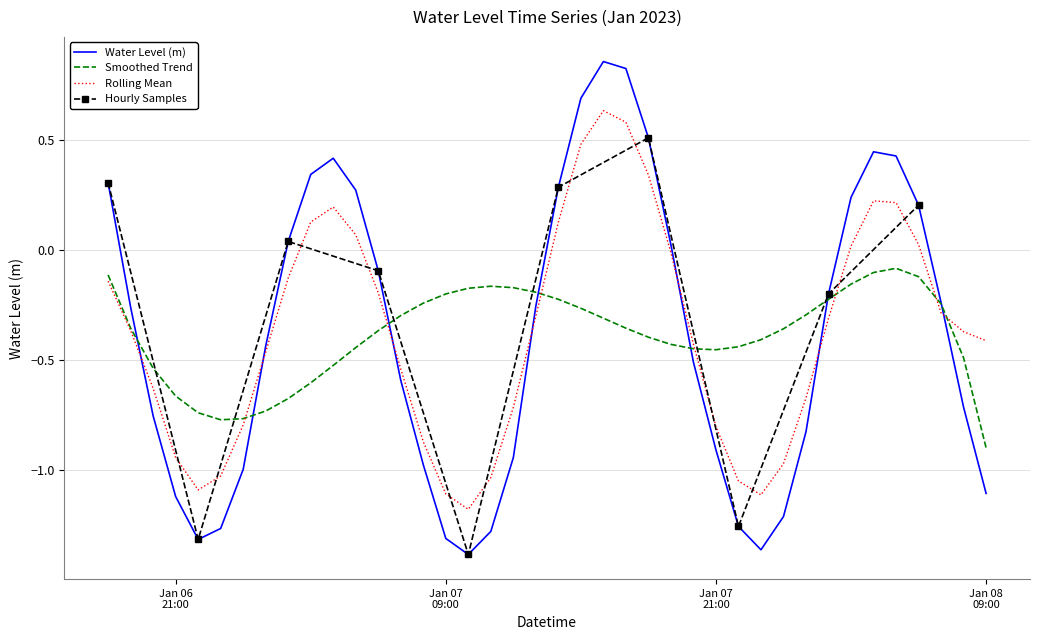

Between 2023-01-07 23:00:00 and 2023-01-07 03:00:00, which is larger?

2023-01-07 03:00:00